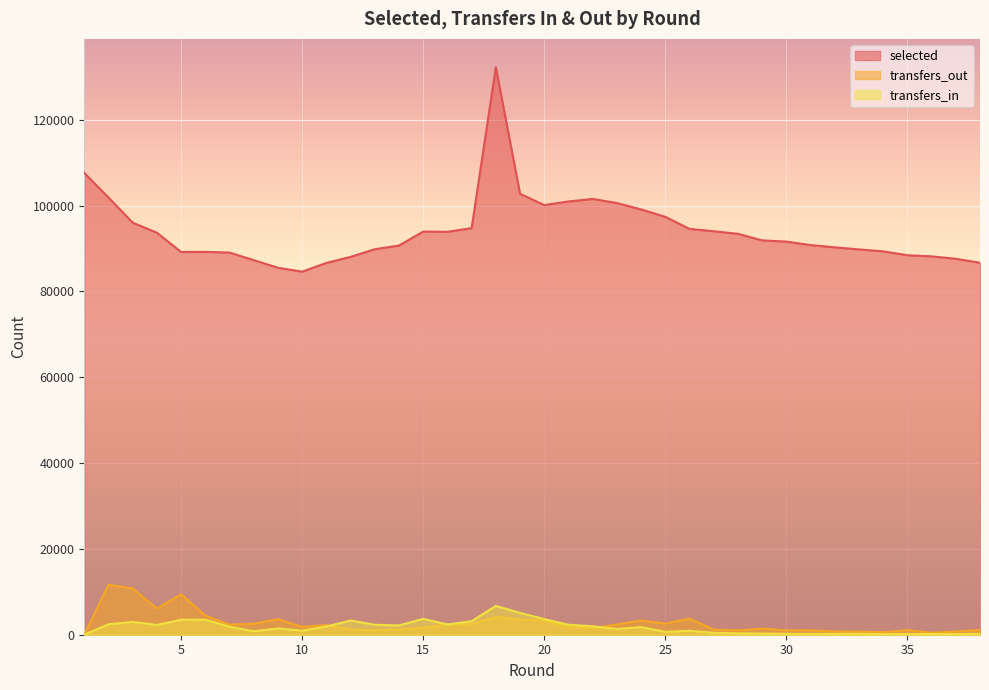

The value of transfers_out at 4 is 10149. True or false?

False